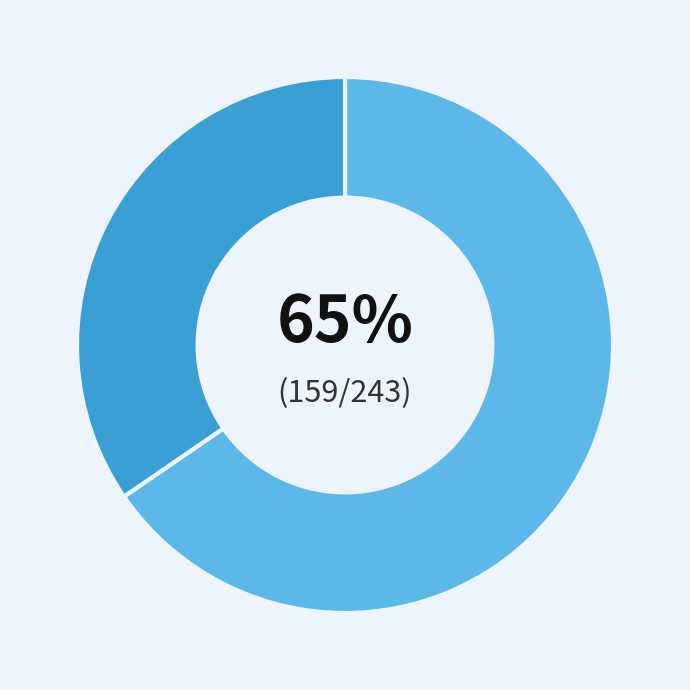

Is there any slice that represents more than half of the pie?

Yes